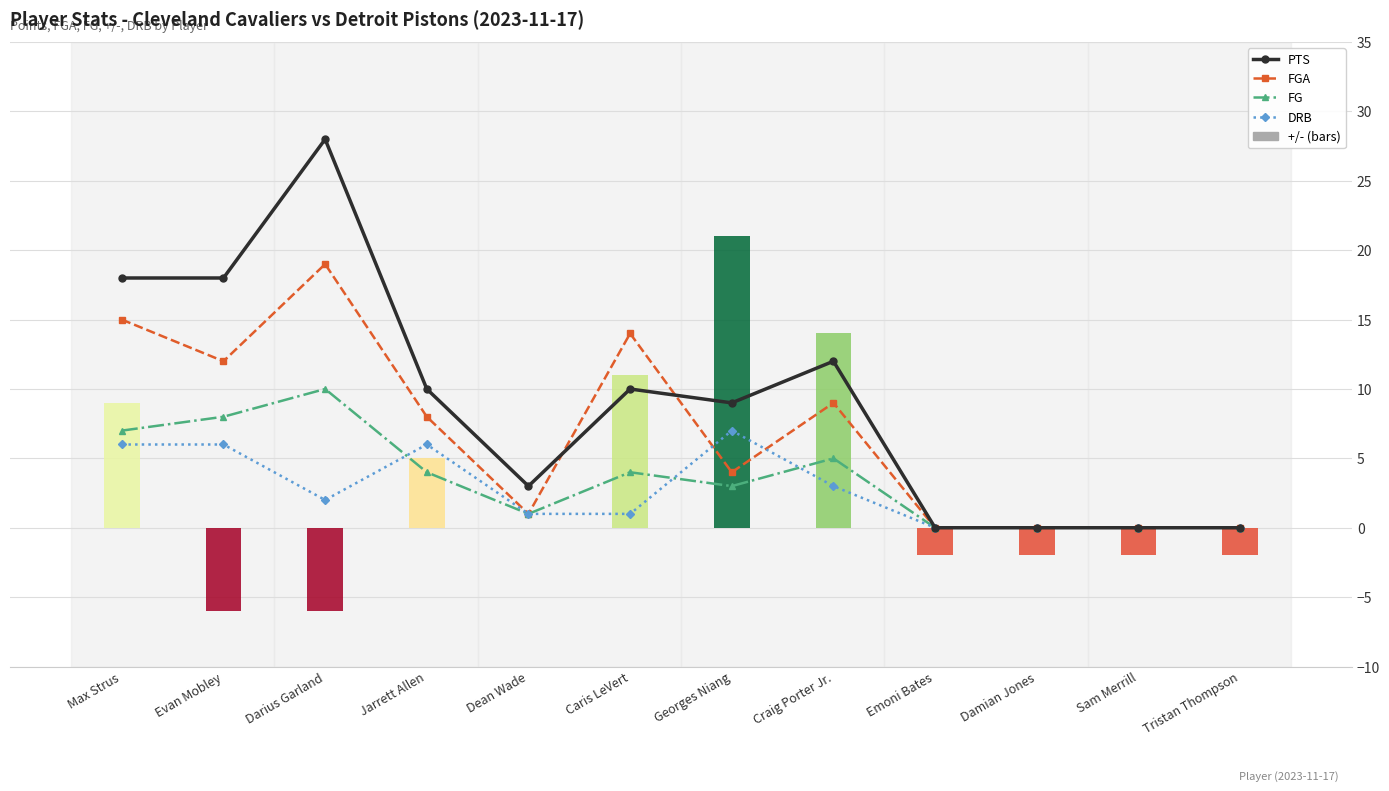

What is the sum of the +/- values at Caris LeVert and Max Strus?

20